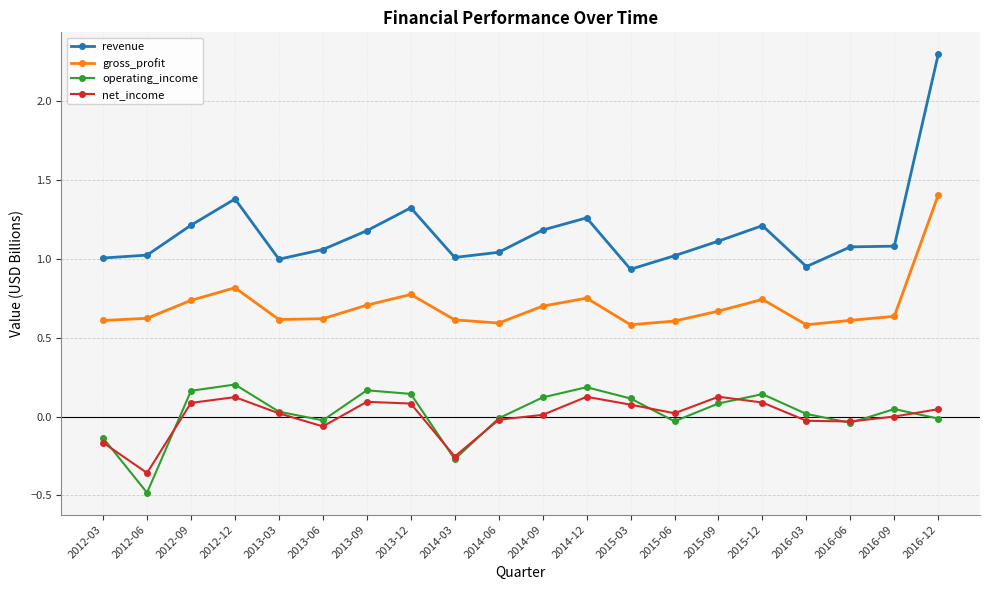

True or false: revenue and net_income cross at least once.

False